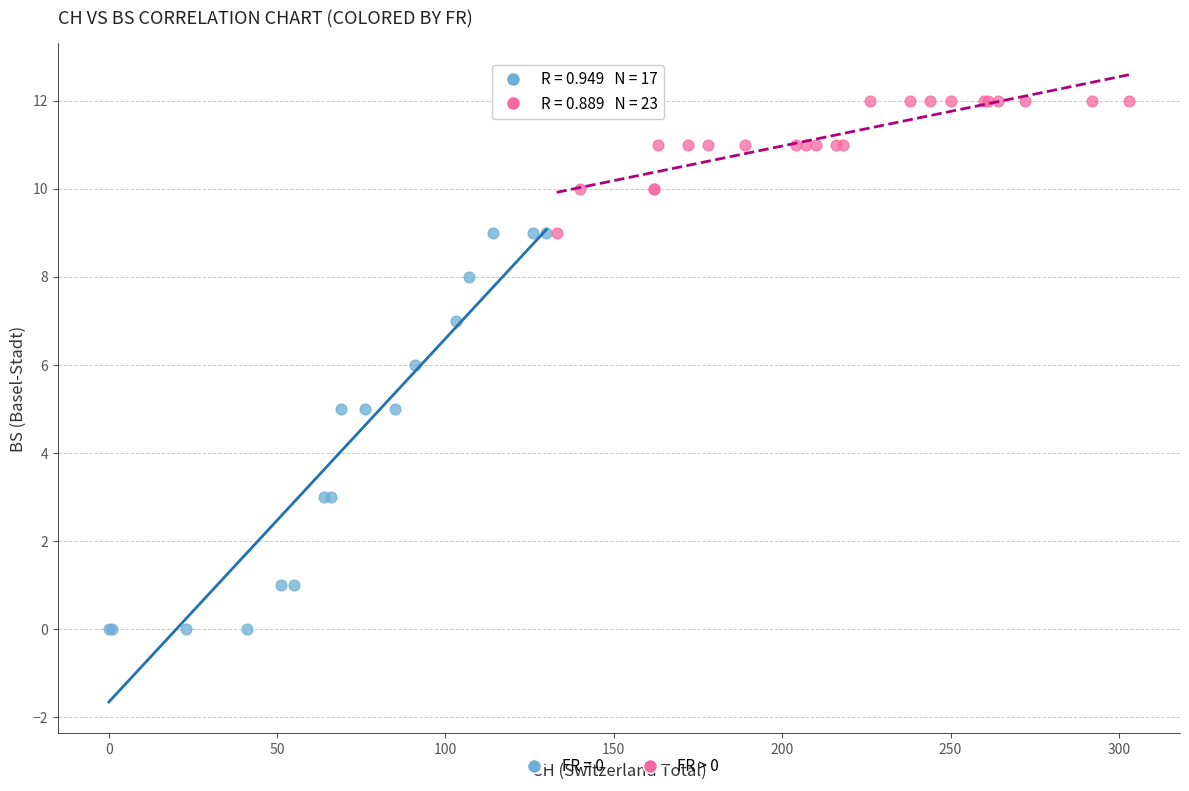

Which series has the largest Y range (max minus min)?

FR = 0